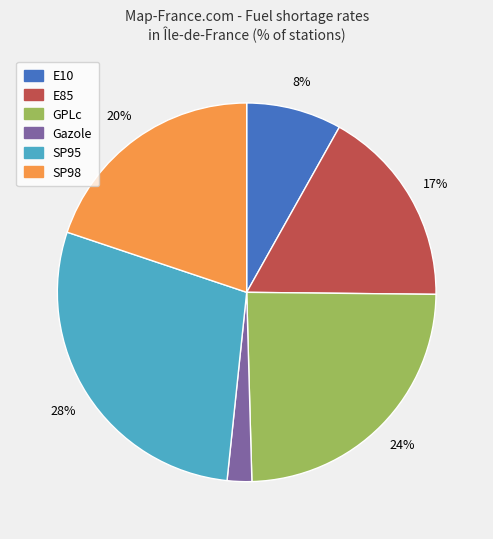

Count the number of slices in the pie.

6